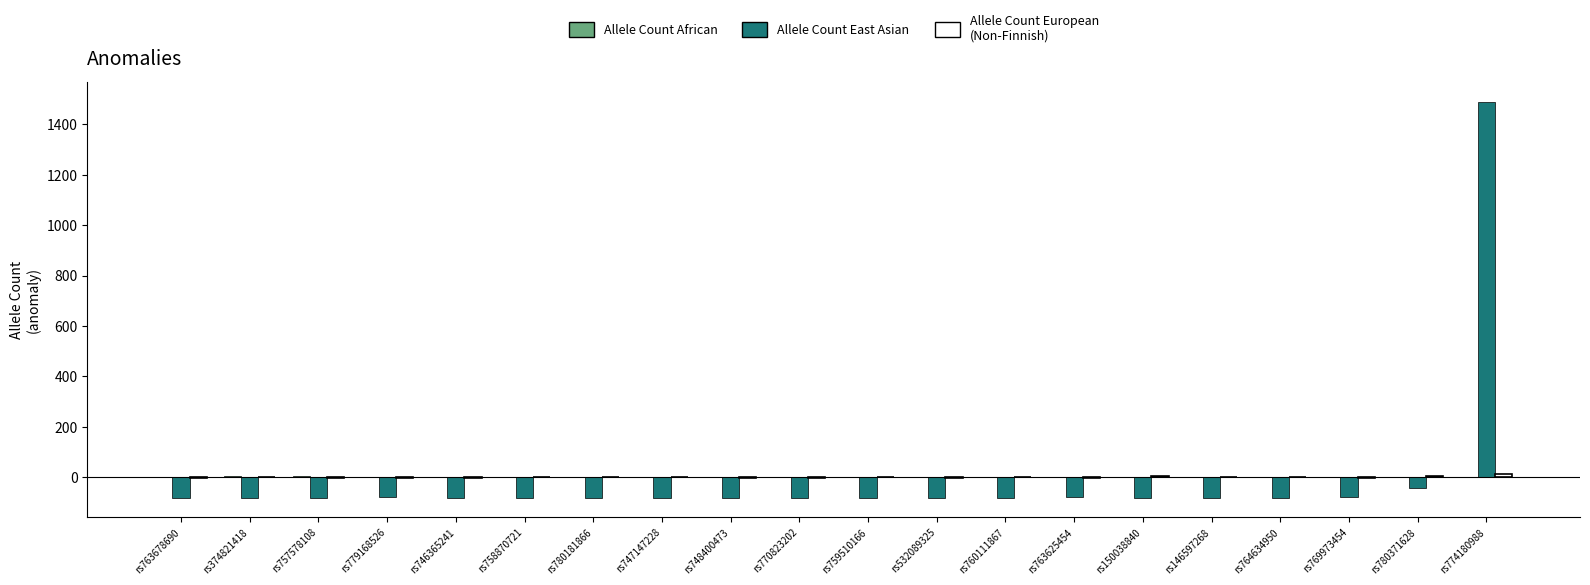

At which category is the sum across all series the highest?

rs774180988